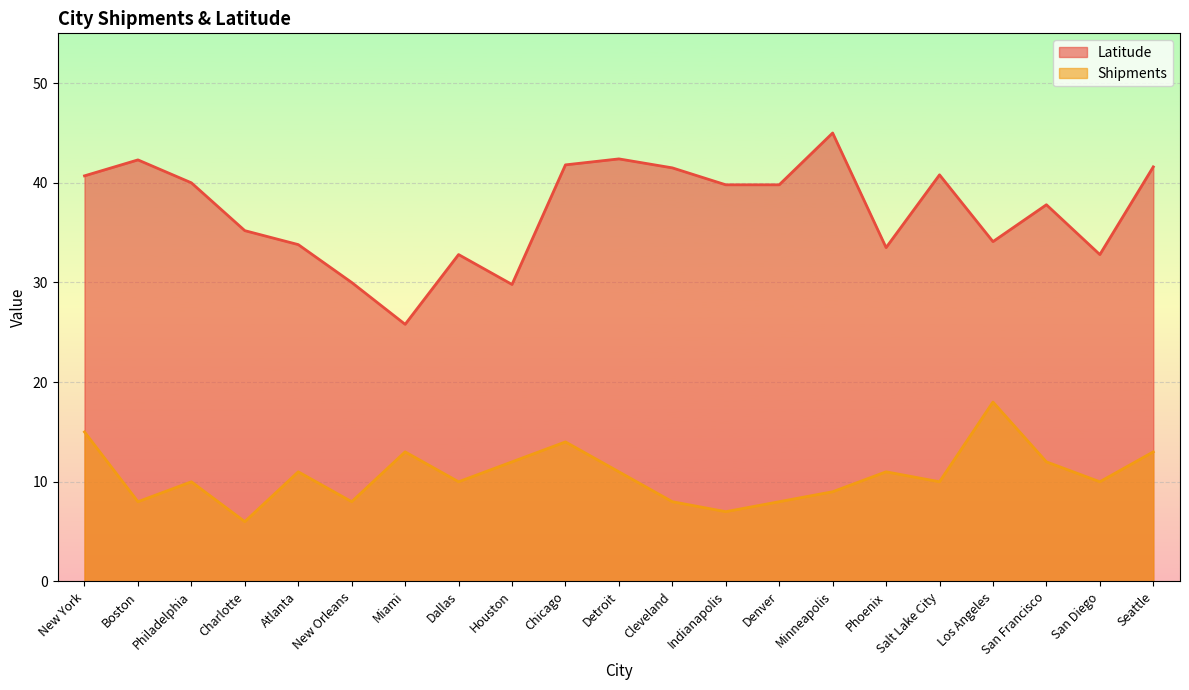

How many data points in Latitude are above 39?

11